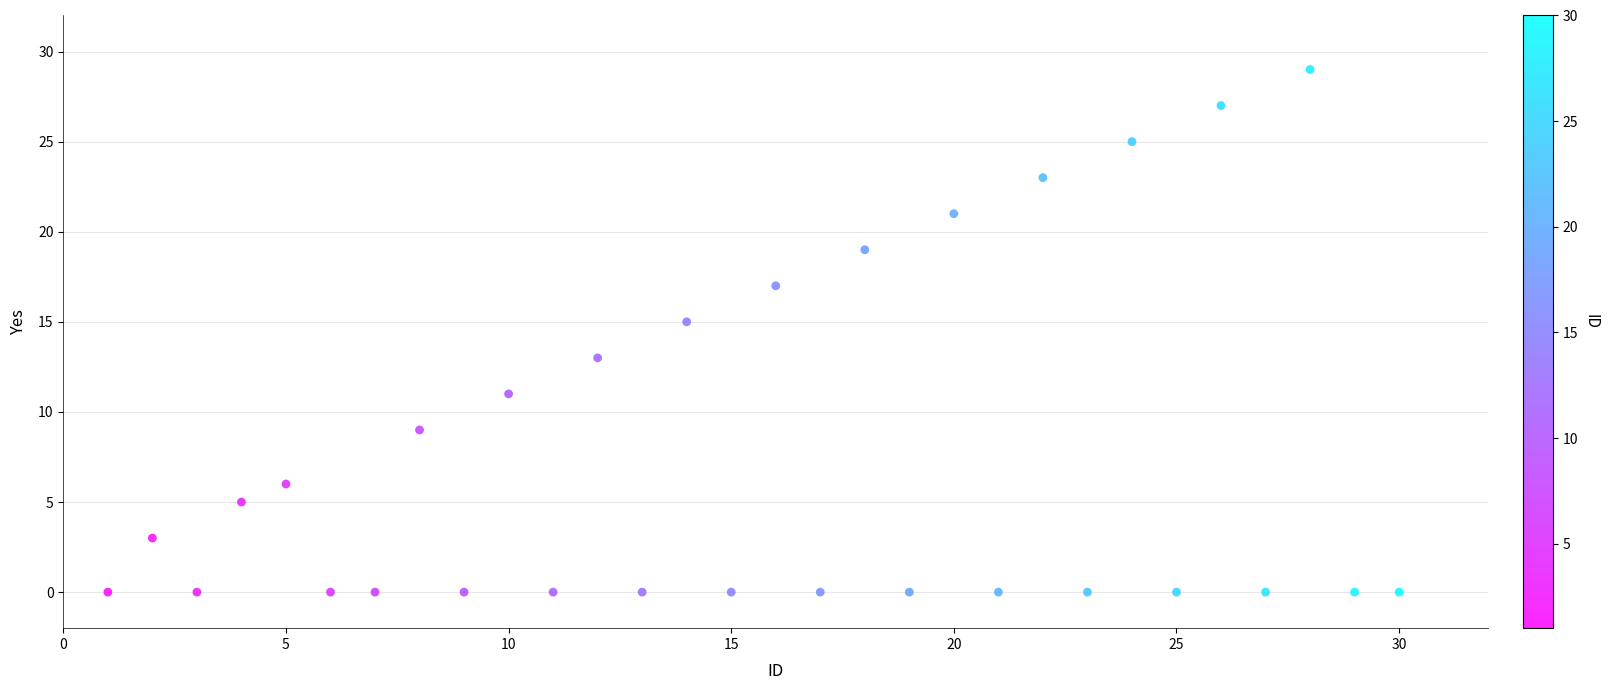

List the coordinates of all points as (Y, X) pairs, reading left to right.

(0, 1)  (3, 2)  (0, 3)  (5, 4)  (6, 5)  (0, 6)  (0, 7)  (9, 8)  (0, 9)  (11, 10)  (0, 11)  (13, 12)  (0, 13)  (15, 14)  (0, 15)  (17, 16)  (0, 17)  (19, 18)  (0, 19)  (21, 20)  (0, 21)  (23, 22)  (0, 23)  (25, 24)  (0, 25)  (27, 26)  (0, 27)  (29, 28)  (0, 29)  (0, 30)